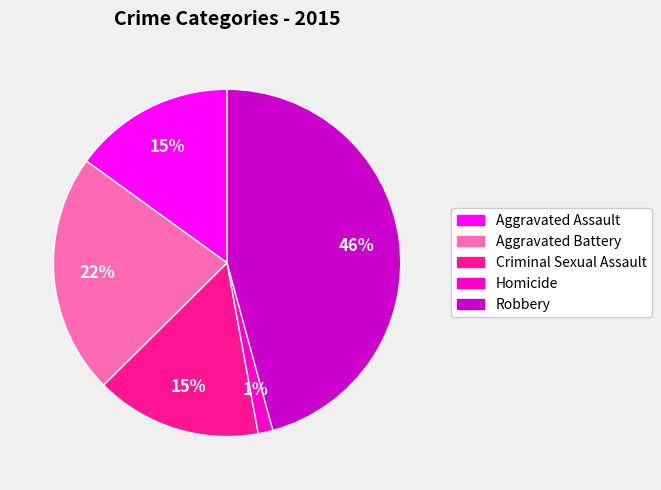

What percentage is the Criminal Sexual Assault slice, to the nearest percent?

15%